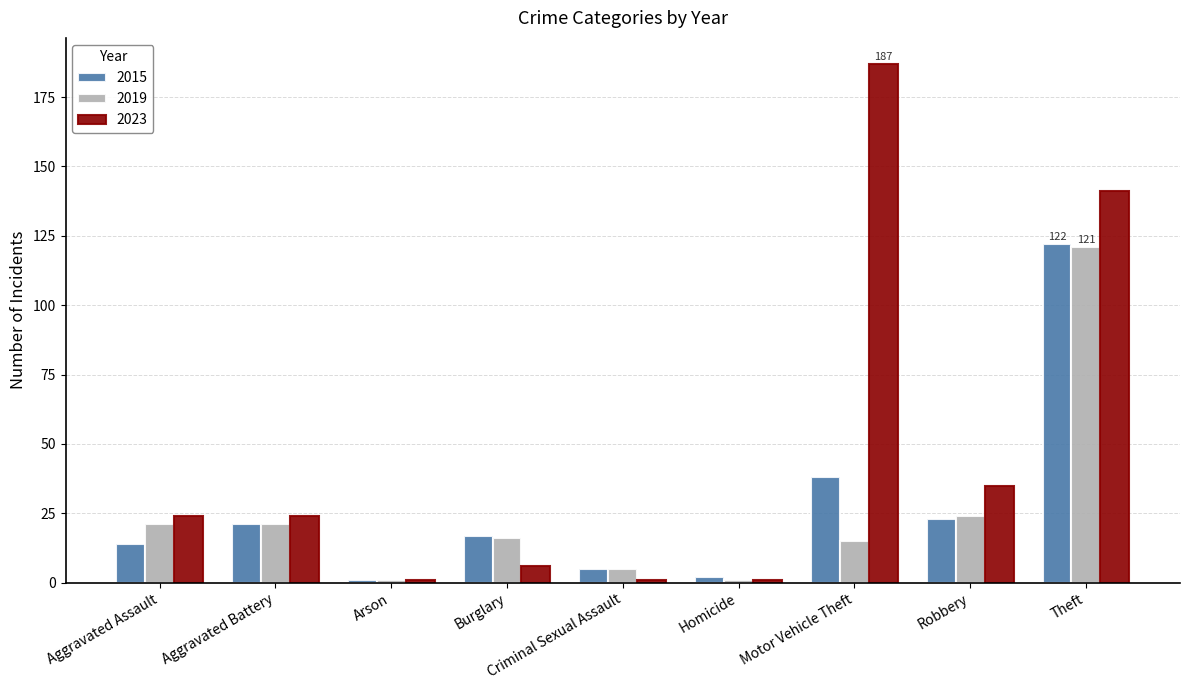

What is the difference between the maximum and minimum values in the 2023 series?

186